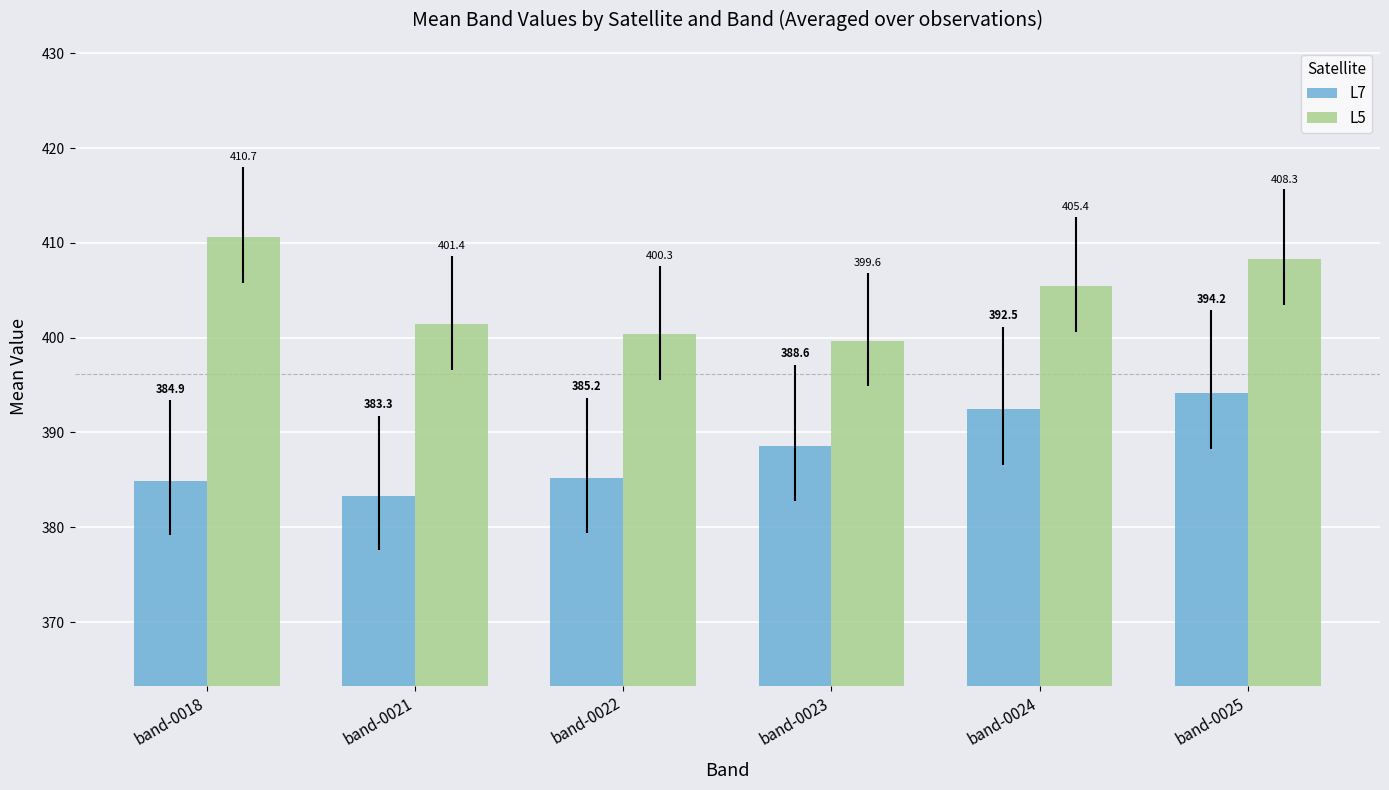

Is the value of L7 at band-0021 greater than the value of L5 at band-0025?

No